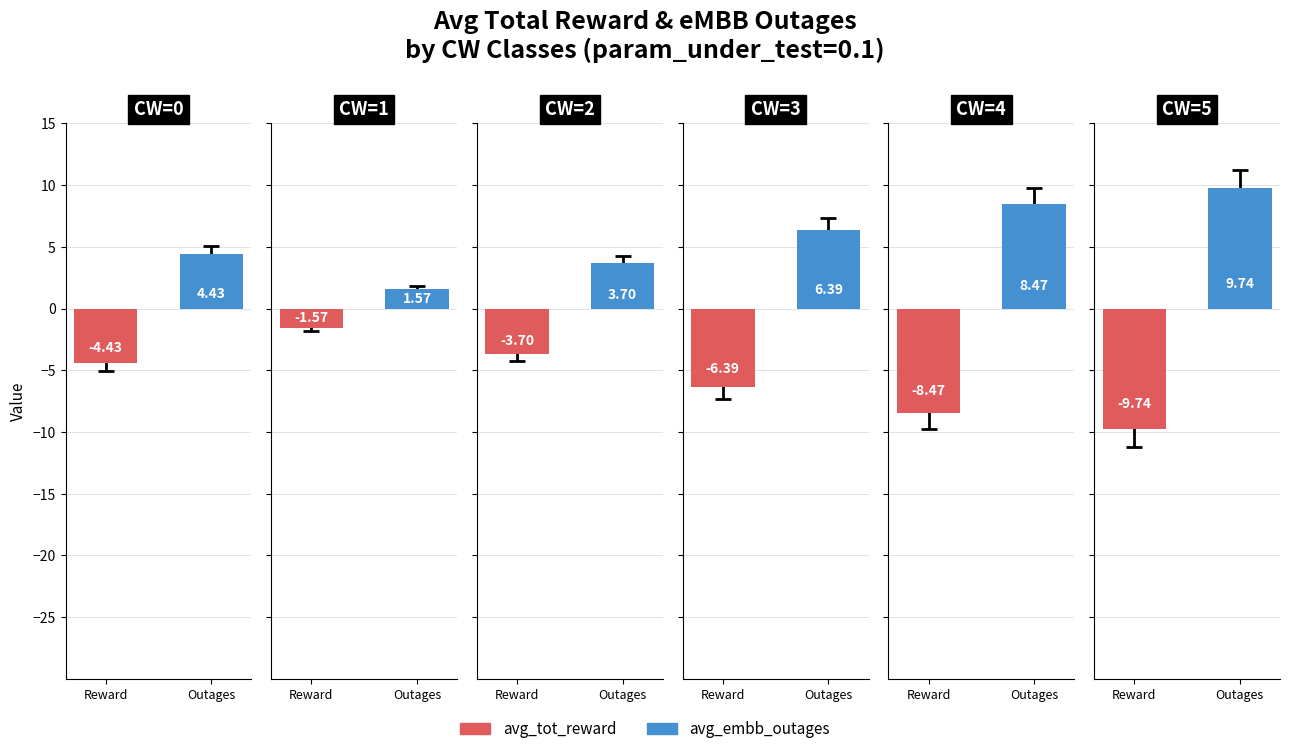

How many data points in avg_tot_reward are above -4?

2